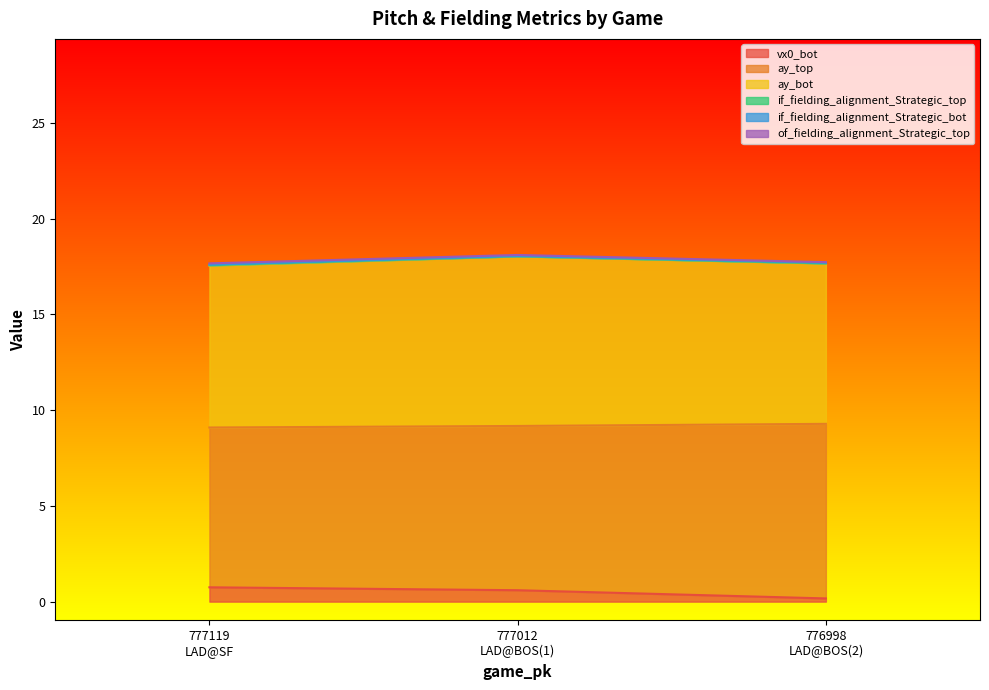

Rank the categories by vx0_bot value from highest to lowest.

777119
LAD@SF, 777012
LAD@BOS(1), 776998
LAD@BOS(2)